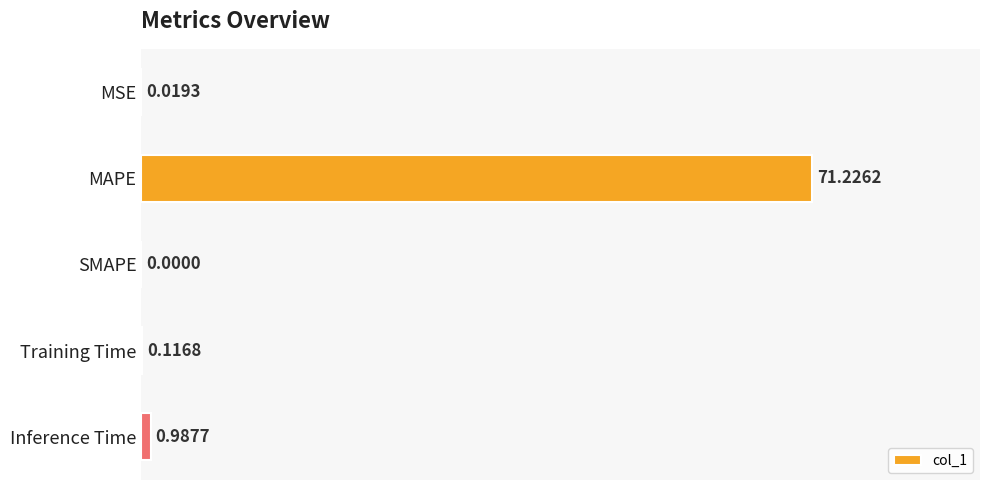

Which has a higher value, MSE or SMAPE?

MSE